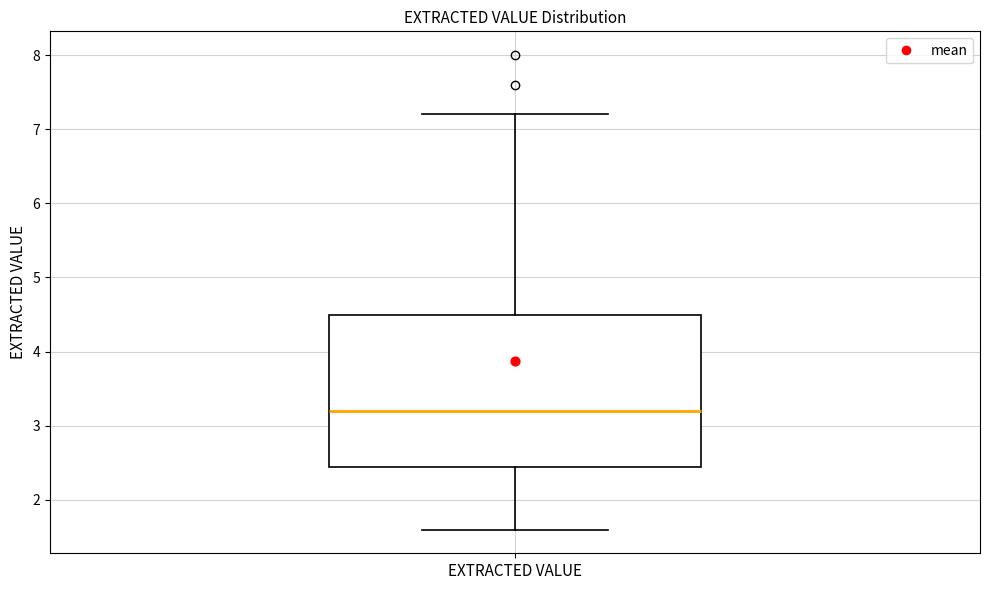

Transcribe this box plot: give where the median line is, the range the box spans, and where the two whiskers end, as read against the y-axis. The values are not printed on the chart, so give them approximately, as read against the axis.

median 3.2, box 2.5 to 4.5, whiskers 1.6 to 7.2